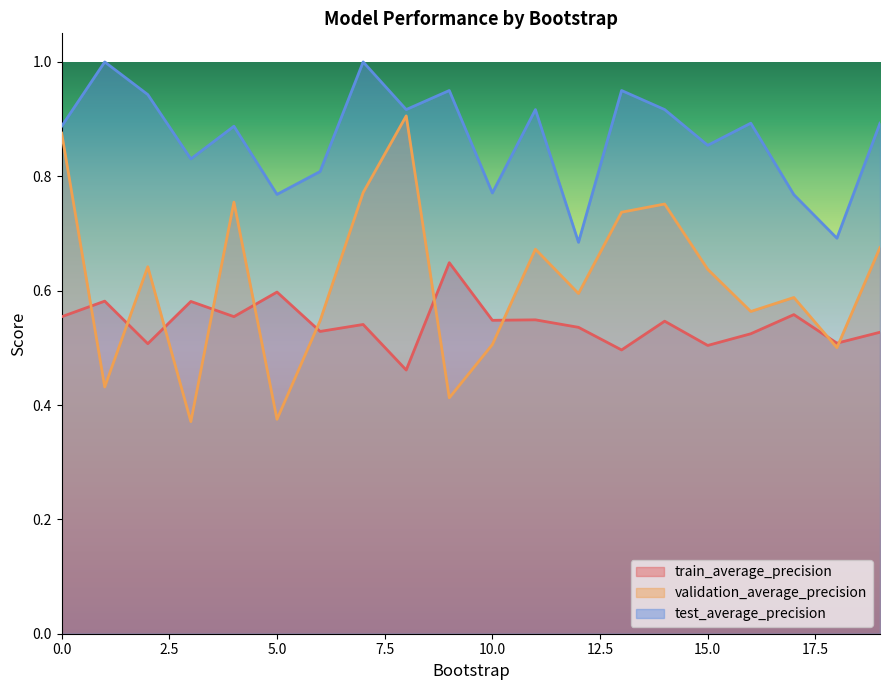

Reading left to right, extract all data points from this chart.

train_average_precision: 0=0.6	1=0.6	2=0.5	3=0.6	4=0.6	5=0.6	6=0.5	7=0.5	8=0.5	9=0.6	10=0.5	11=0.5	12=0.5	13=0.5	14=0.5	15=0.5	16=0.5	17=0.6	18=0.5	19=0.5
validation_average_precision: 0=0.9	1=0.4	2=0.6	3=0.4	4=0.8	5=0.4	6=0.5	7=0.8	8=0.9	9=0.4	10=0.5	11=0.7	12=0.6	13=0.7	14=0.8	15=0.6	16=0.6	17=0.6	18=0.5	19=0.7
test_average_precision: 0=0.9	1=1.0	2=0.9	3=0.8	4=0.9	5=0.8	6=0.8	7=1.0	8=0.9	9=0.9	10=0.8	11=0.9	12=0.7	13=0.9	14=0.9	15=0.9	16=0.9	17=0.8	18=0.7	19=0.9